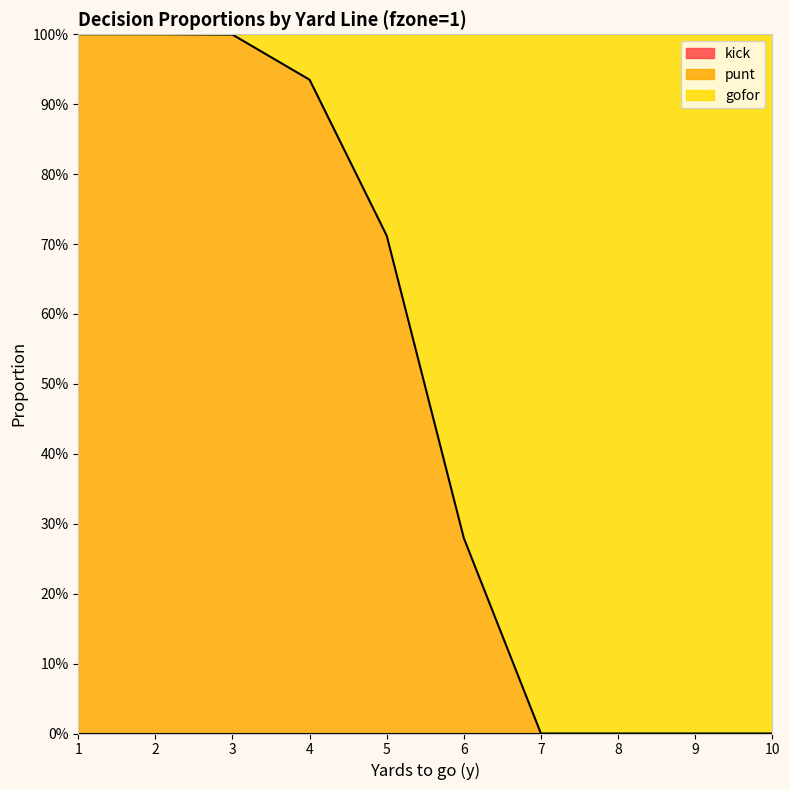

Does the chart display data point markers on the line(s)?

No